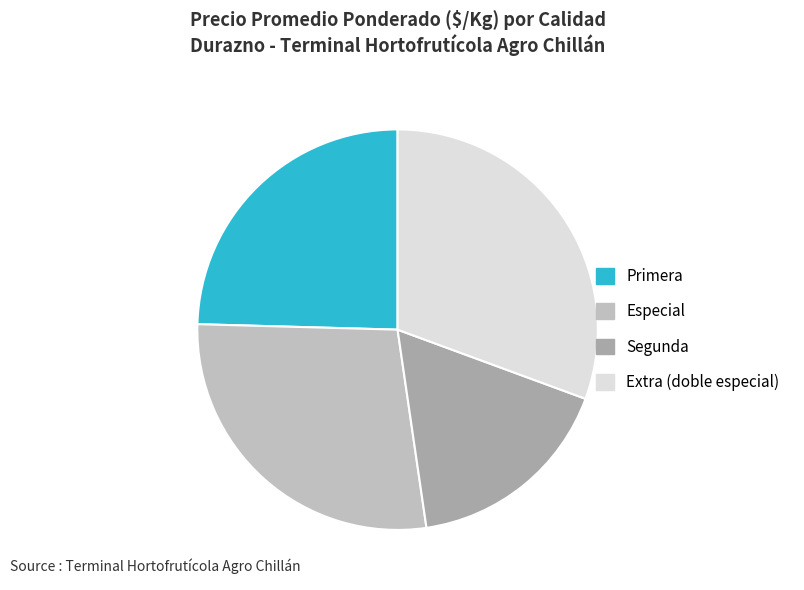

Which has a higher value, Extra (doble especial) or Primera?

Extra (doble especial)